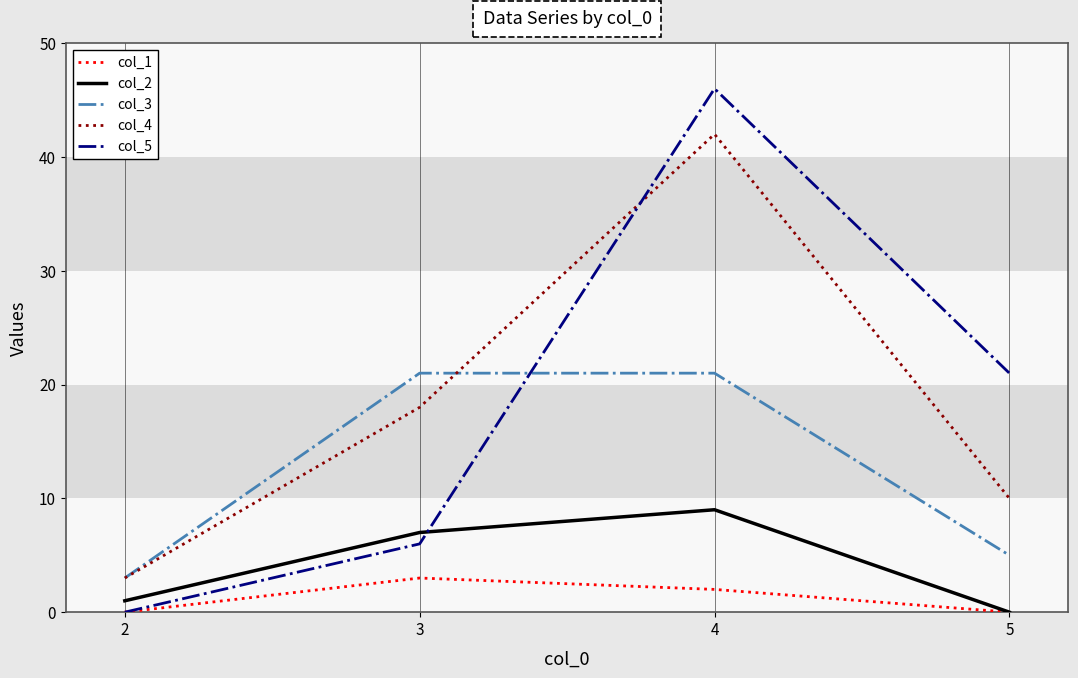

Rank the series by their maximum value, from lowest to highest.

col_1, col_2, col_3, col_4, col_5